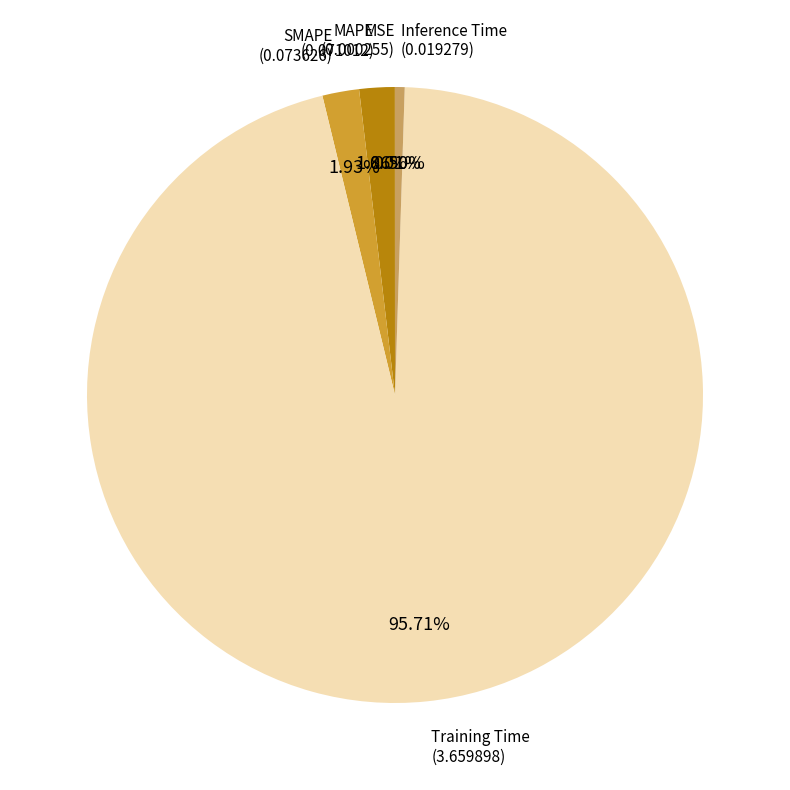

Is there a majority slice in this chart?

Yes